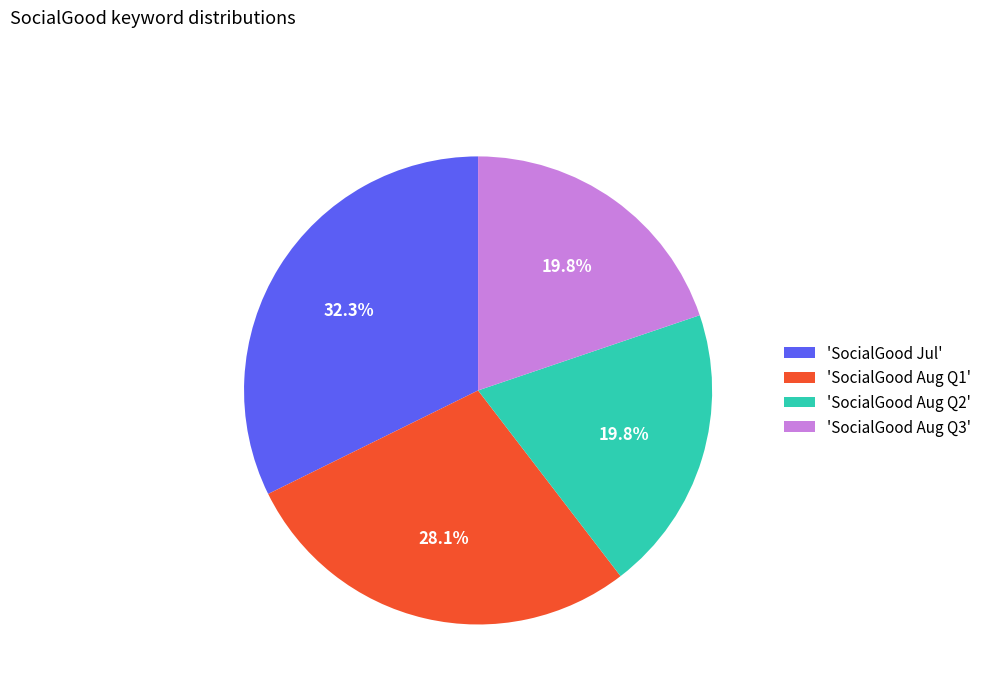

To the nearest percent, what is the difference between the largest and smallest slice percentages?

13%